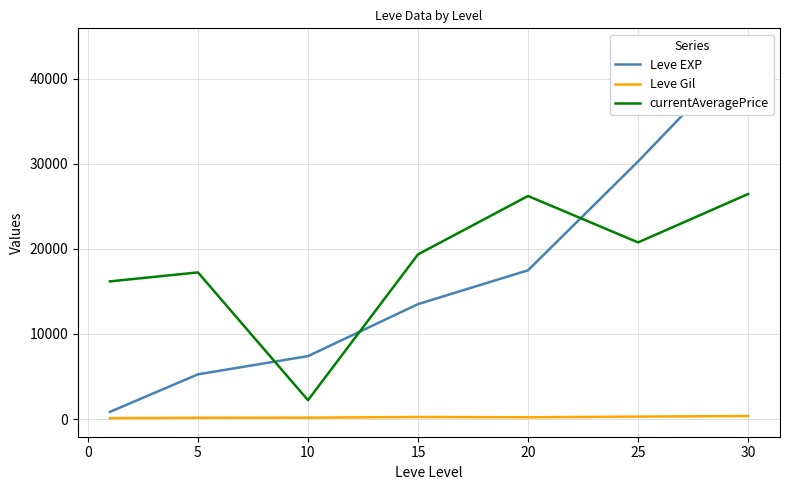

How many categories are shown in the chart?

7